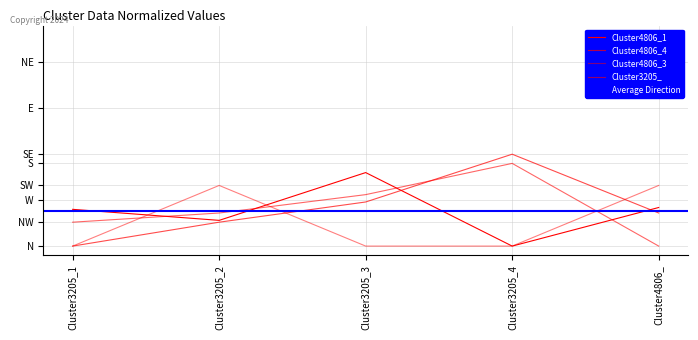

The value of Cluster4806_1 at Cluster3205_4 is -0.3. True or false?

False